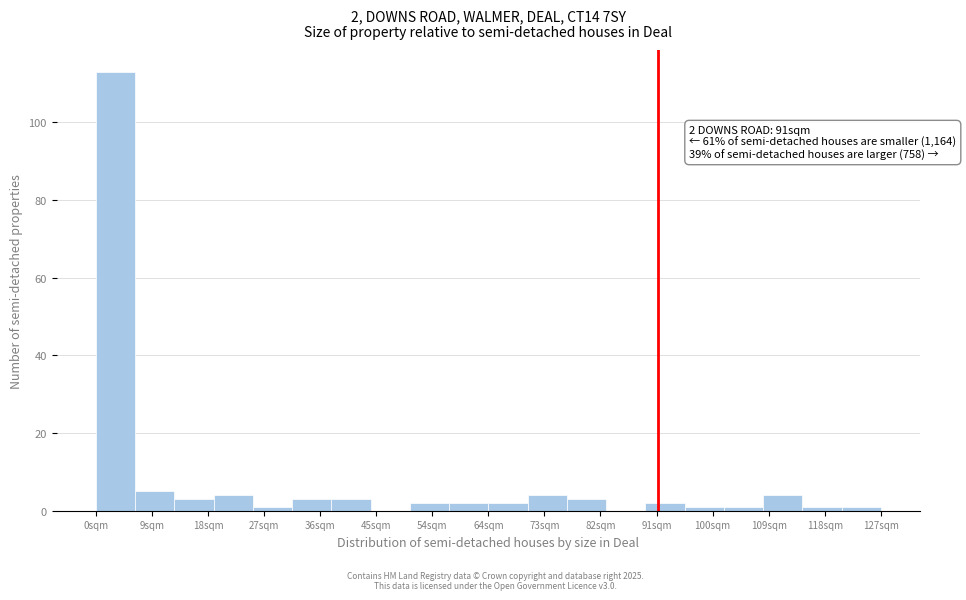

Which range on the x-axis has the tallest bar?

0 to 6